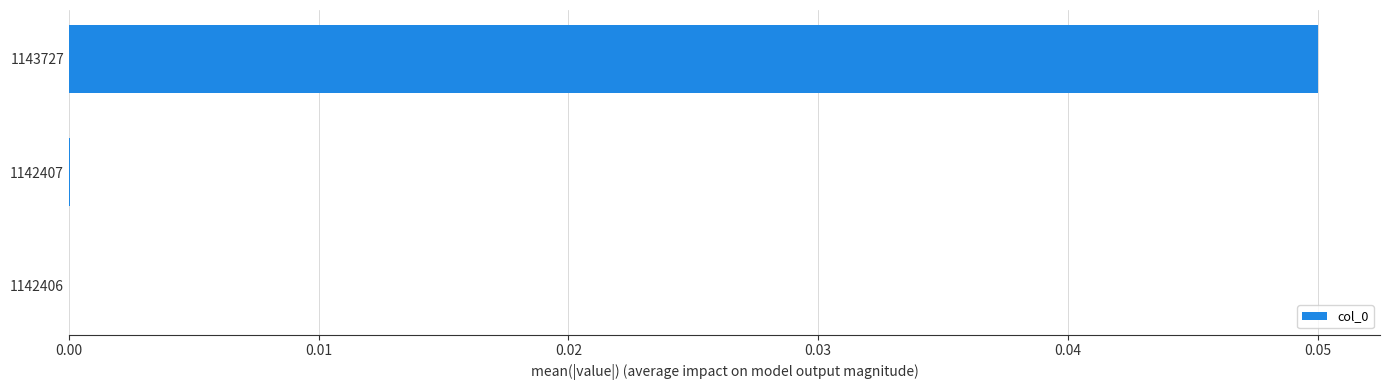

True or false: the data shows 0.0 at 1142406.

True